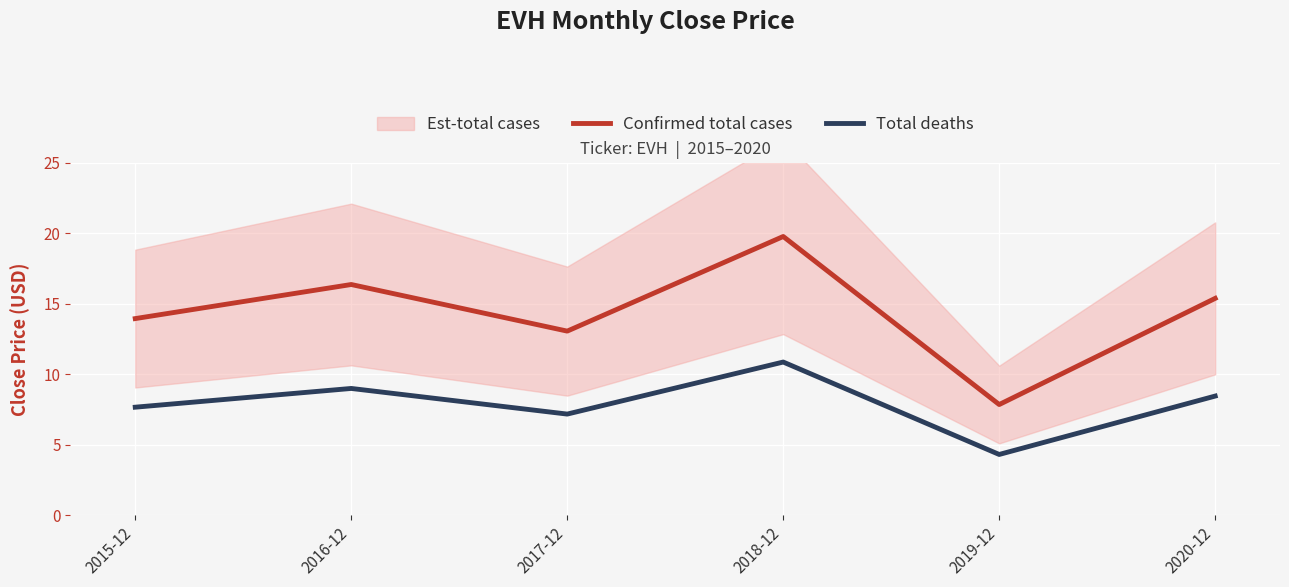

At which category is the sum across all series the highest?

2018-12